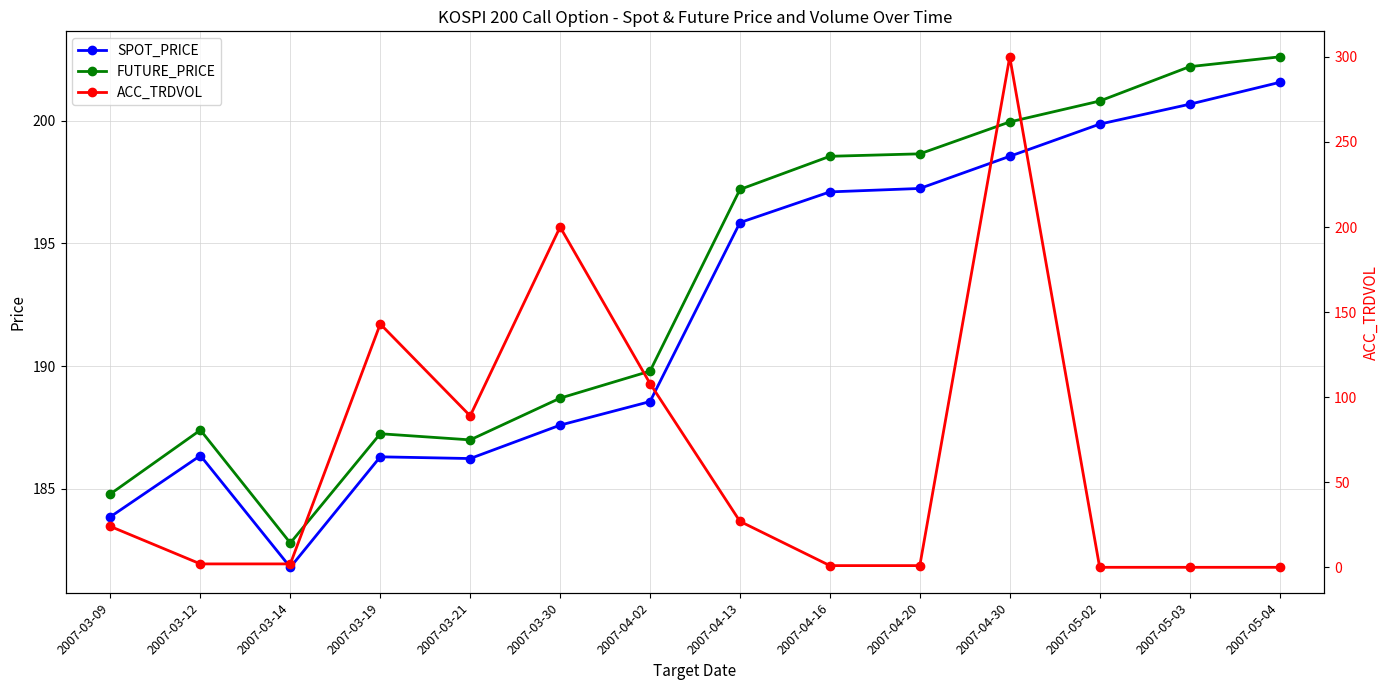

What is the value of the SPOT_PRICE point at the 2nd from the left?

186.4